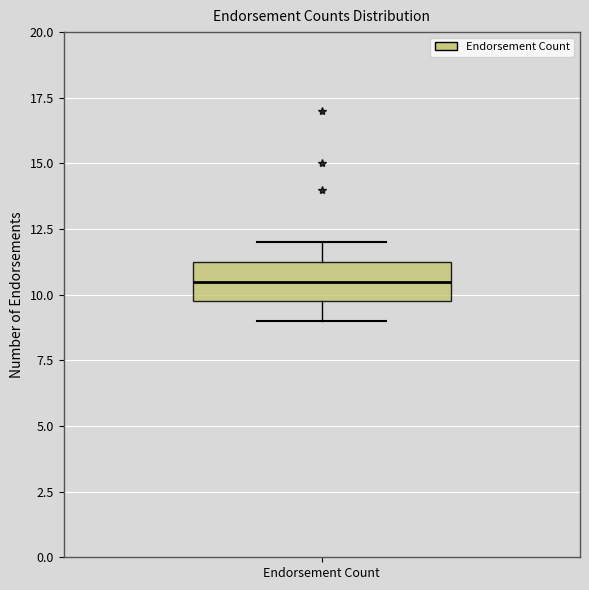

Read this box plot against the y-axis: the position of the median line, the range covered by the box, and the ends of both whiskers. The values are not printed on the chart, so give them approximately, as read against the axis.

median 10.5, box 10.0 to 11.5, whiskers 9.0 to 12.0